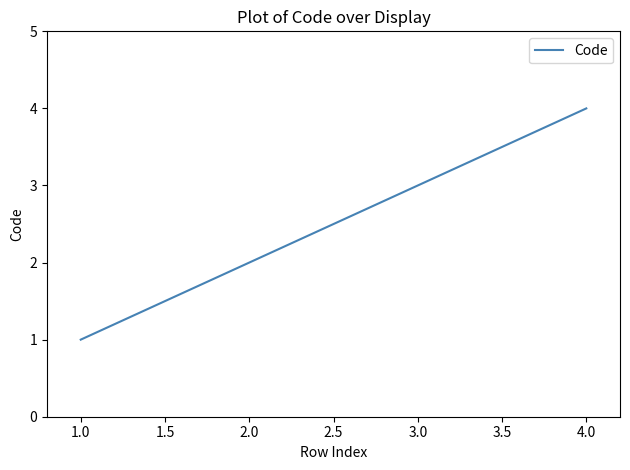

What is the ratio of the value at 1.0 to the value at 2.0?

0.5